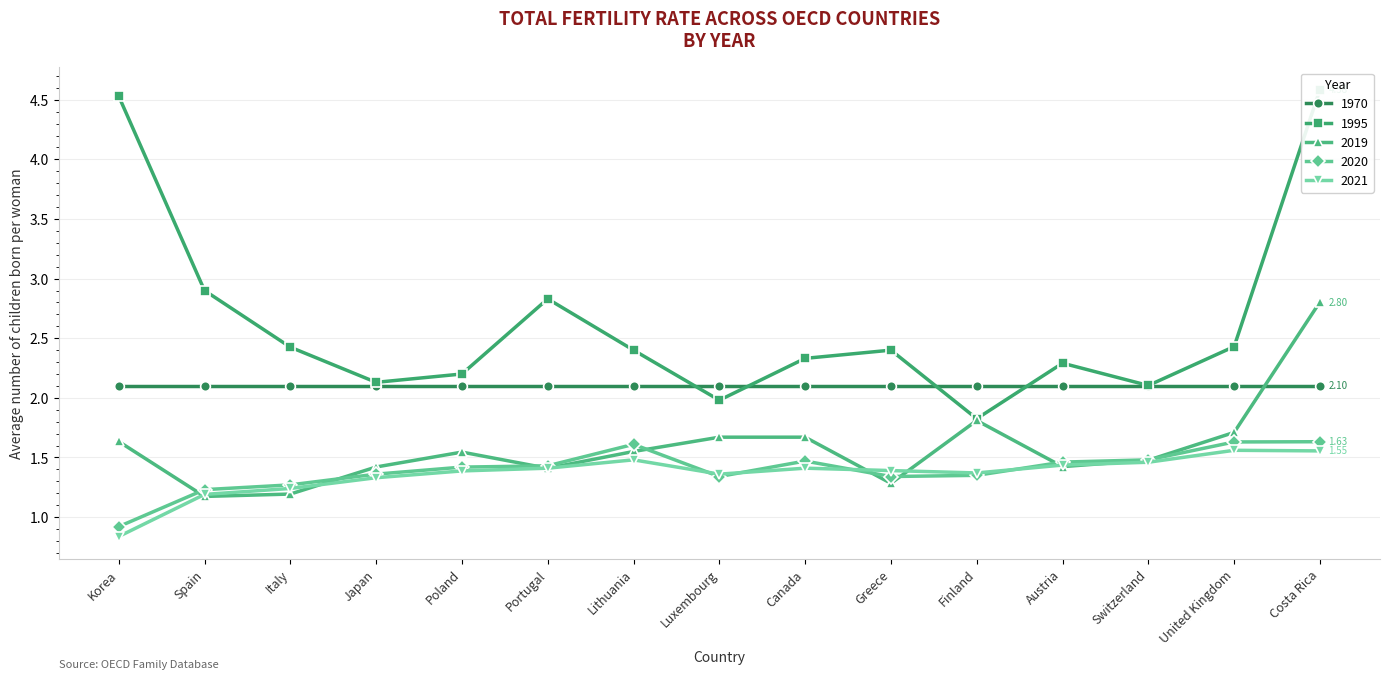

True or false: 2020 and 2021 cross at least once.

True